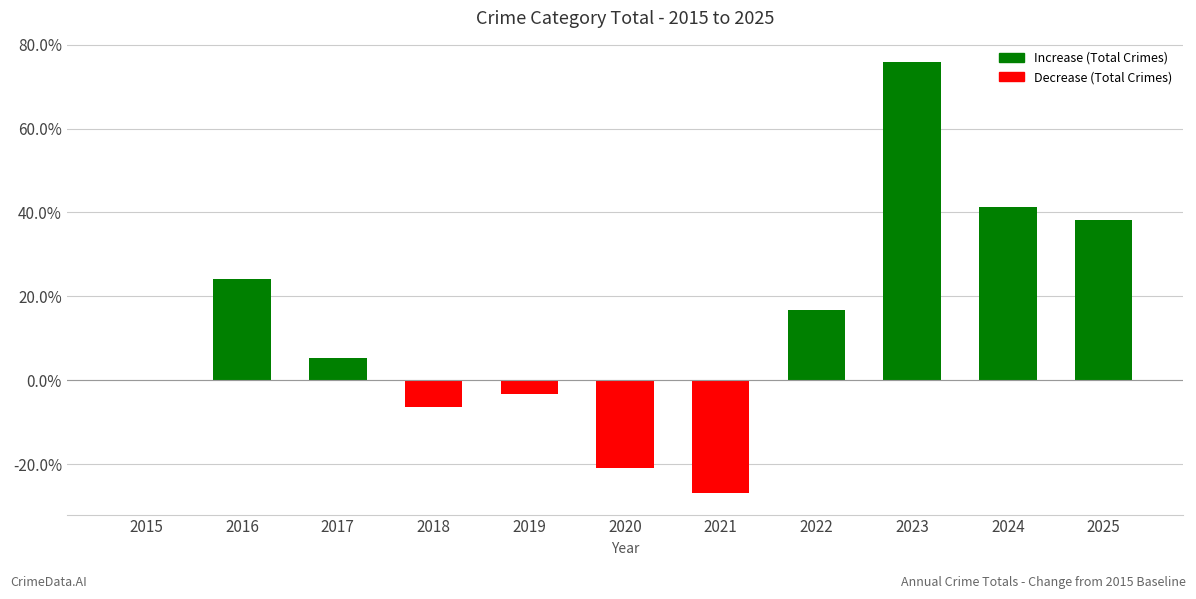

Read the value at 2016.

24.2